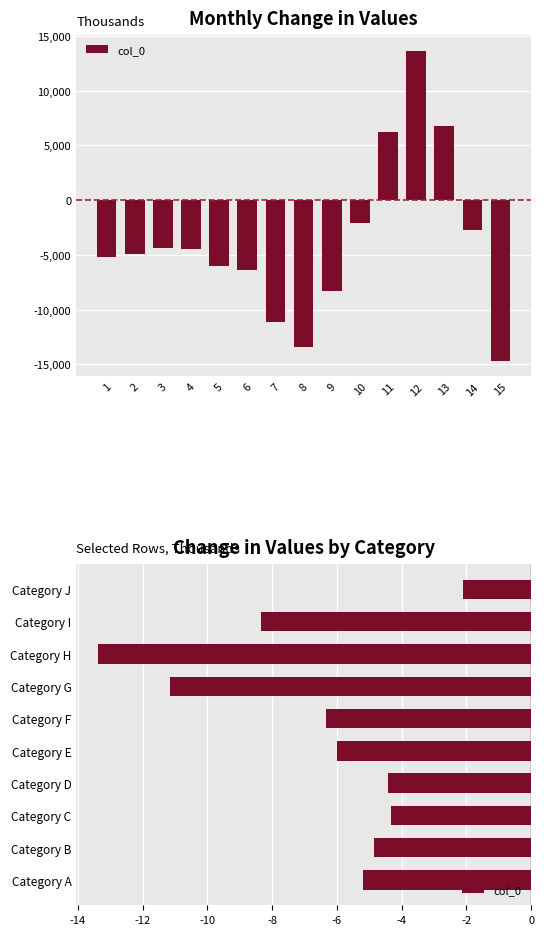

At which label is the value closest to -7748?

Category I